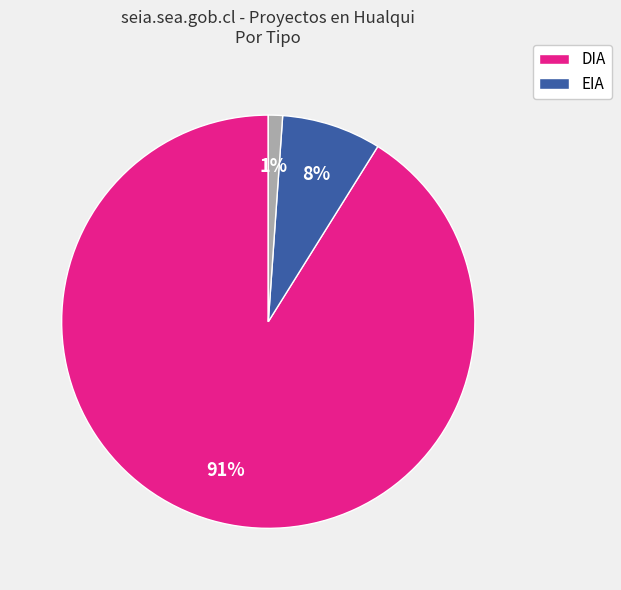

Is there any slice that represents more than half of the pie?

Yes